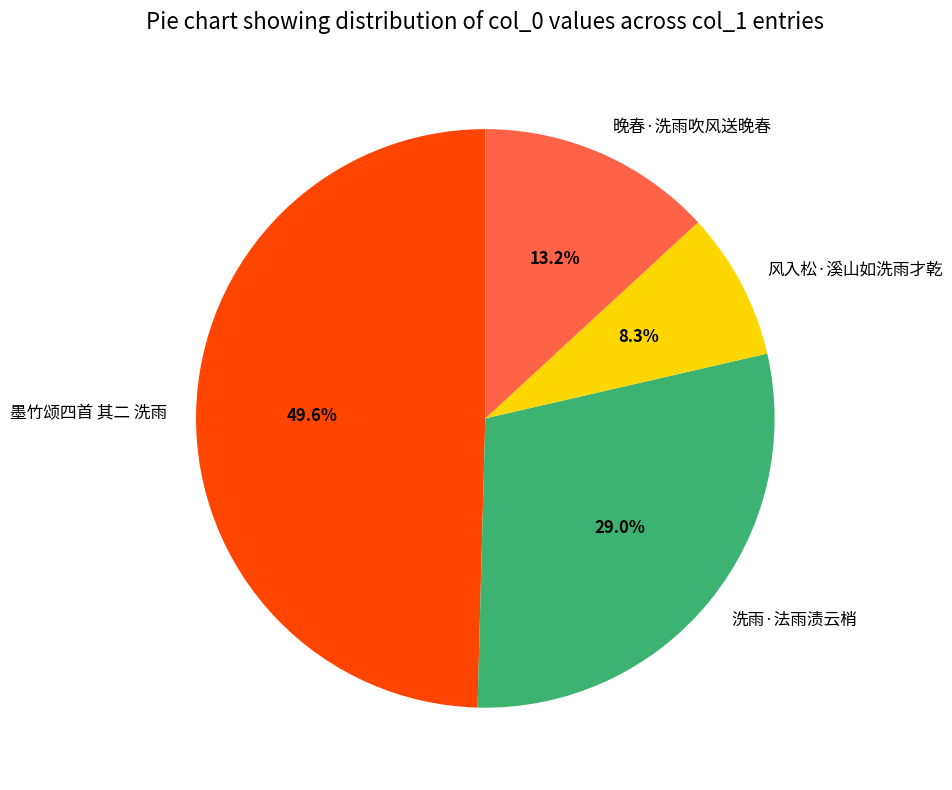

To the nearest percent, what portion does 洗雨·法雨渍云梢 represent?

29%